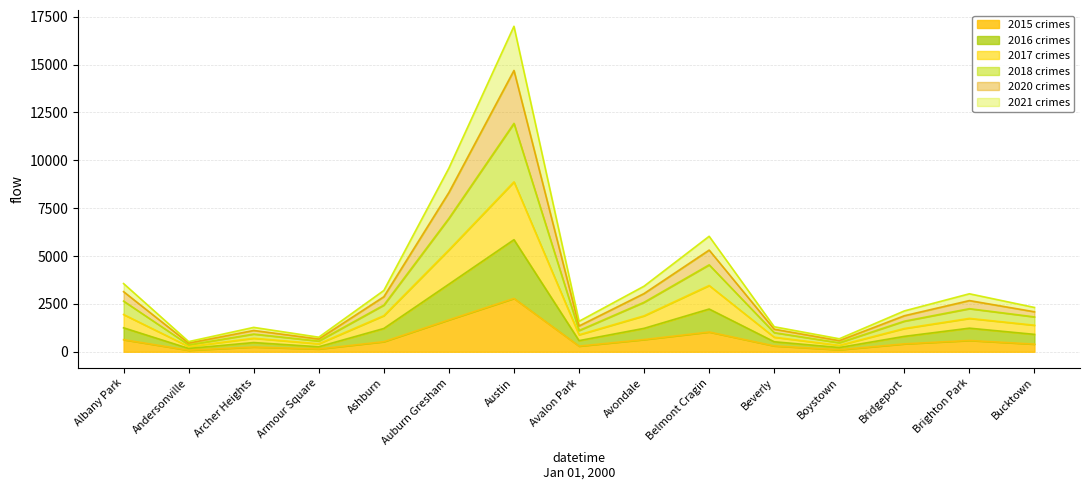

What is the average value of the 2015 series?

658